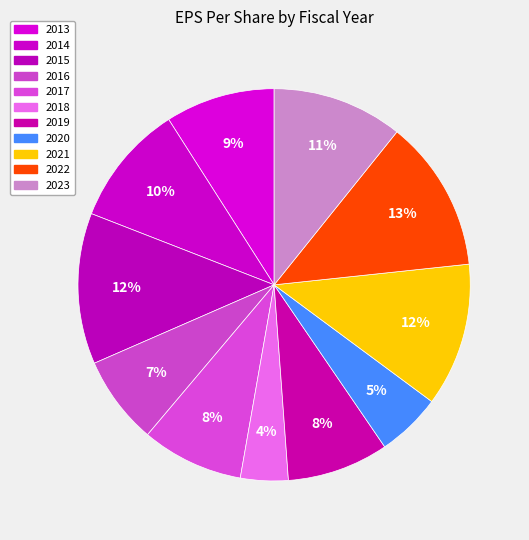

How much of the chart is everything except 2014?

89.9%